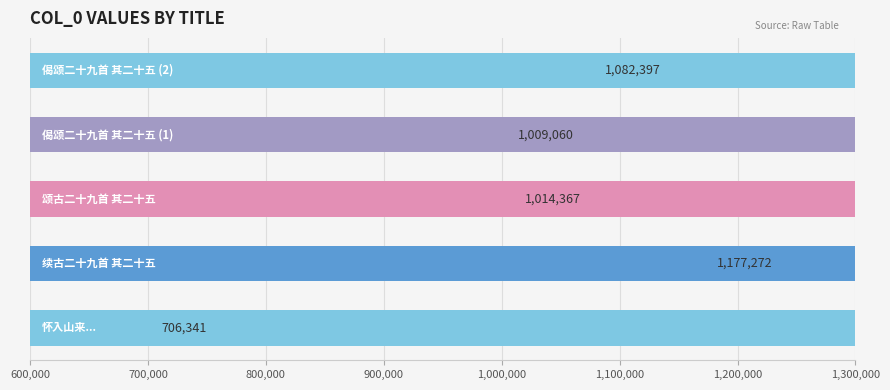

What is the average value?

997887